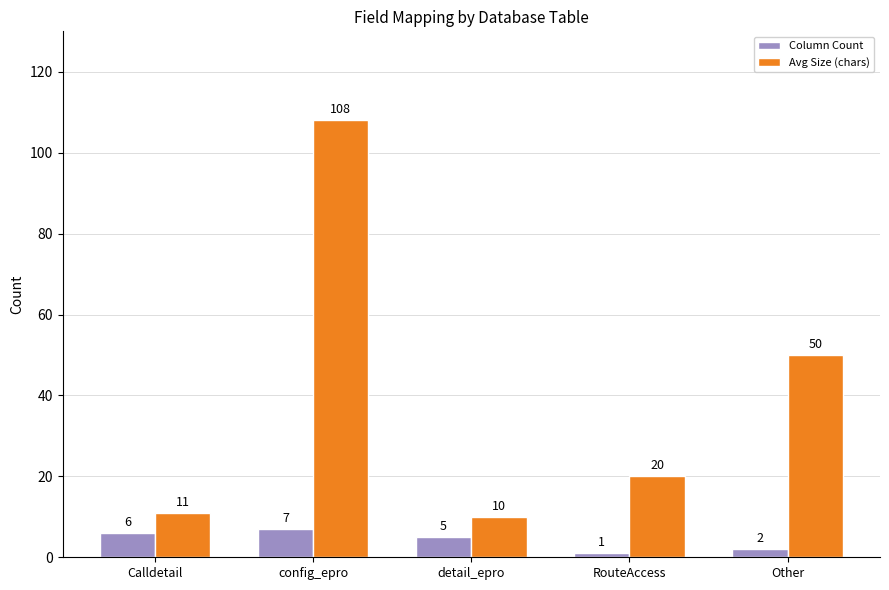

The Avg Size (chars) series shows 20 at RouteAccess. True or false?

True